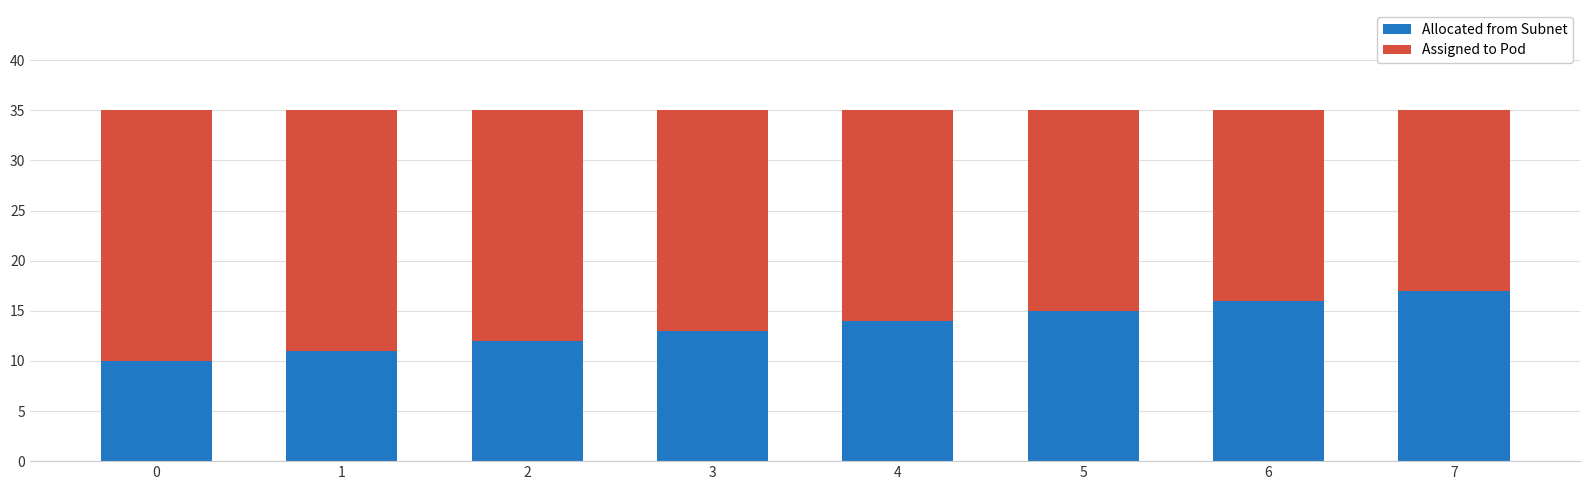

Reading left to right, list the values for the Allocated from Subnet series.

10	11	12	13	14	15	16	17